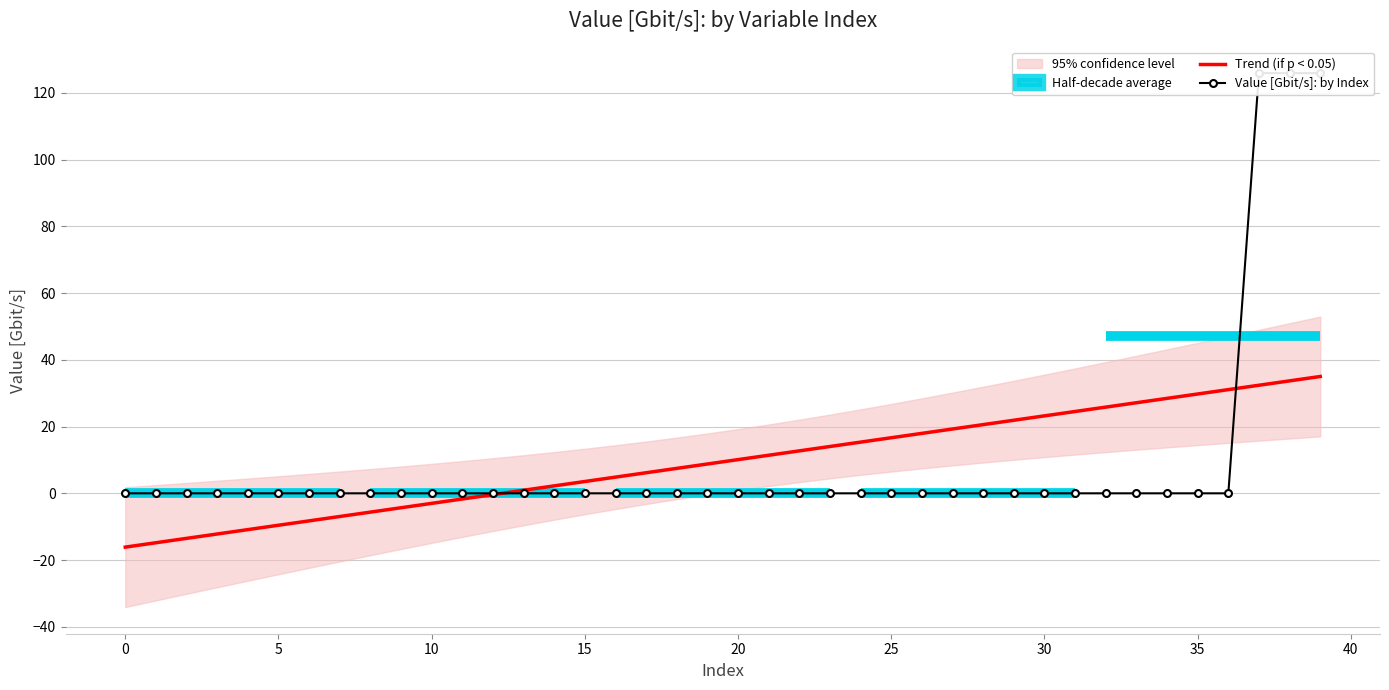

What is the label of the 12th point from the left?

11